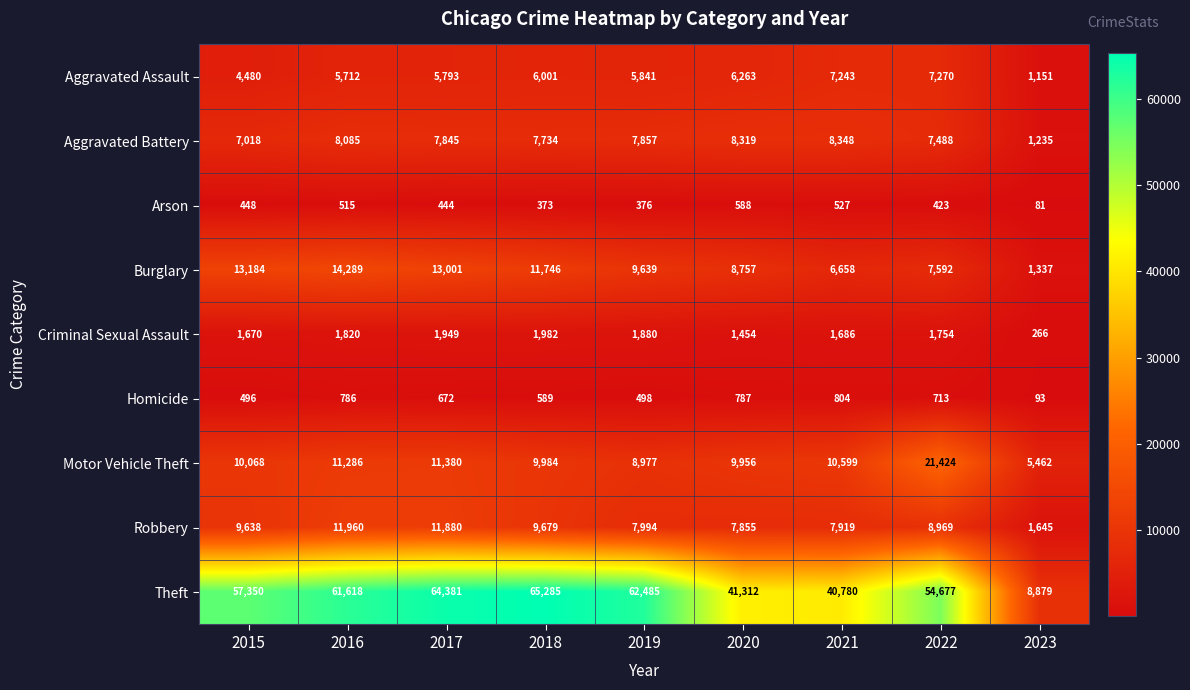

List the series in order of their peak value, highest first.

Theft, Motor Vehicle Theft, Burglary, Robbery, Aggravated Battery, Aggravated Assault, Criminal Sexual Assault, Homicide, Arson